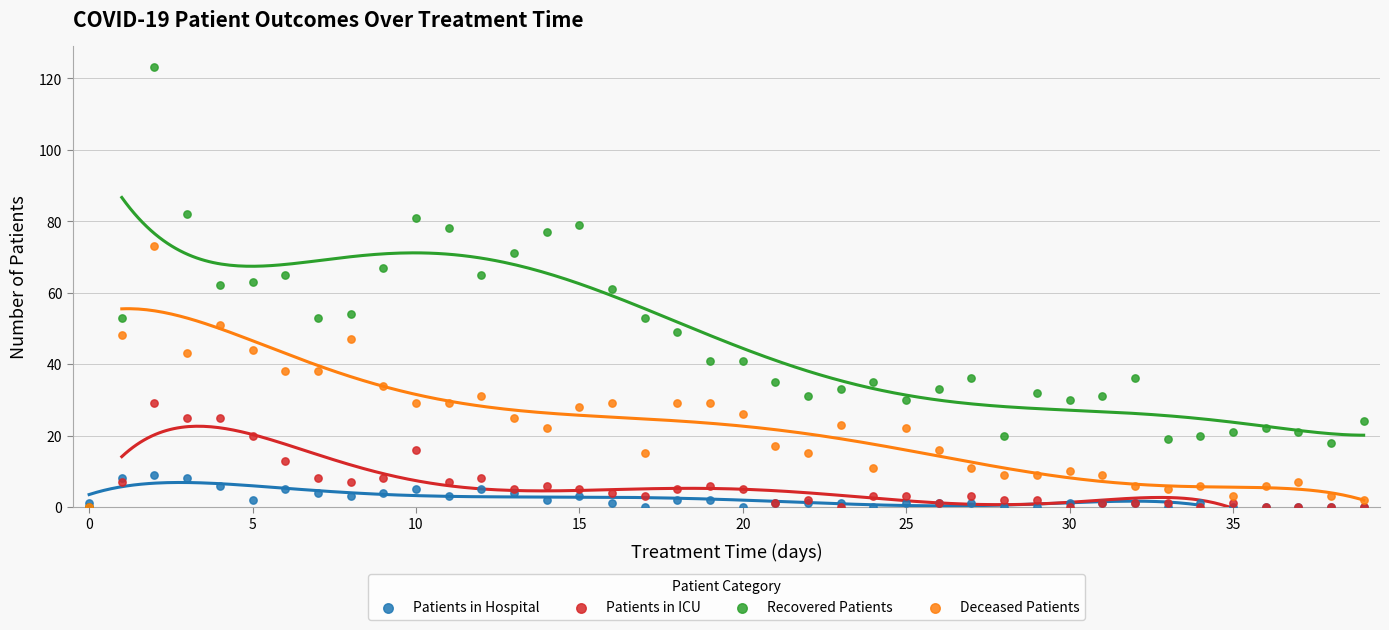

What are all the series names shown in the legend?

Patients in Hospital, Patients in ICU, Recovered Patients, Deceased Patients